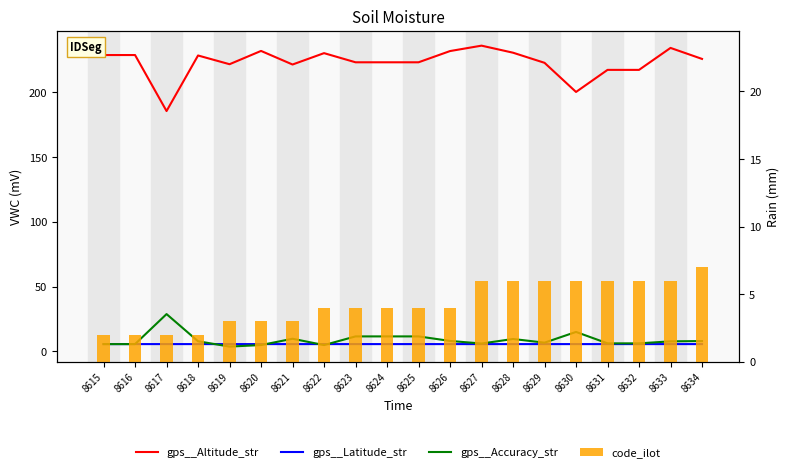

Reading right to left, list all the values displayed in this chart.

gps__Altitude_str: 8634=225.5	8633=234.0	8632=217.1	8631=217.1	8630=200.1	8629=222.5	8628=230.3	8627=235.7	8626=231.6	8625=222.9	8624=222.9	8623=222.9	8622=230.0	8621=221.2	8620=231.7	8619=221.4	8618=228.2	8617=185.3	8616=228.5	8615=228.5
gps__Latitude_str: 8634=5.7	8633=5.7	8632=5.7	8631=5.7	8630=5.7	8629=5.7	8628=5.7	8627=5.7	8626=5.7	8625=5.7	8624=5.7	8623=5.7	8622=5.7	8621=5.7	8620=5.7	8619=5.7	8618=5.7	8617=5.7	8616=5.7	8615=5.7
gps__Accuracy_str: 8634=8.0	8633=7.8	8632=6.3	8631=6.3	8630=15.1	8629=6.8	8628=9.6	8627=6.1	8626=8.1	8625=11.6	8624=11.6	8623=11.6	8622=4.9	8621=9.8	8620=5.0	8619=3.8	8618=7.9	8617=28.8	8616=5.7	8615=5.7
code_ilot: 8634=7.0	8633=6.0	8632=6.0	8631=6.0	8630=6.0	8629=6.0	8628=6.0	8627=6.0	8626=4.0	8625=4.0	8624=4.0	8623=4.0	8622=4.0	8621=3.0	8620=3.0	8619=3.0	8618=2.0	8617=2.0	8616=2.0	8615=2.0